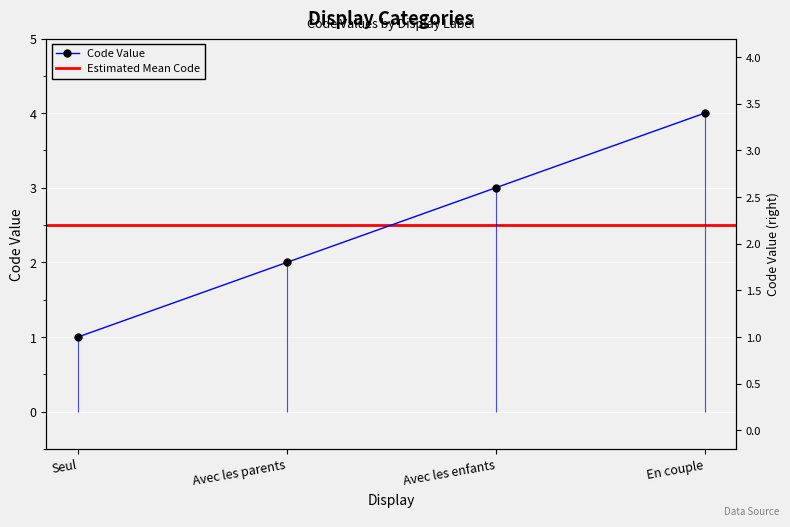

True or false: the data has more than 2 interior local peaks.

False